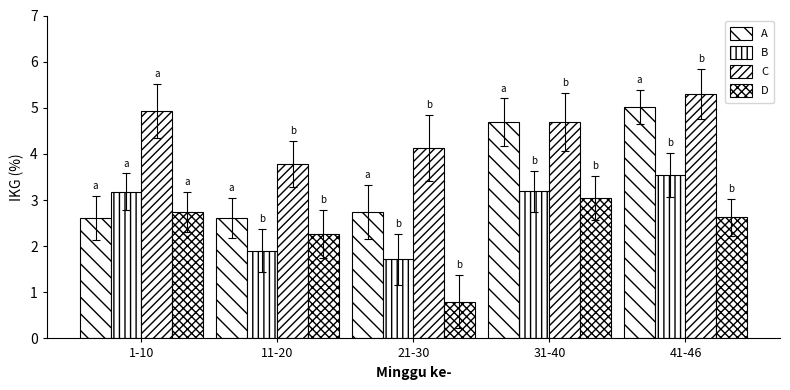

How many bars are there in total?

20